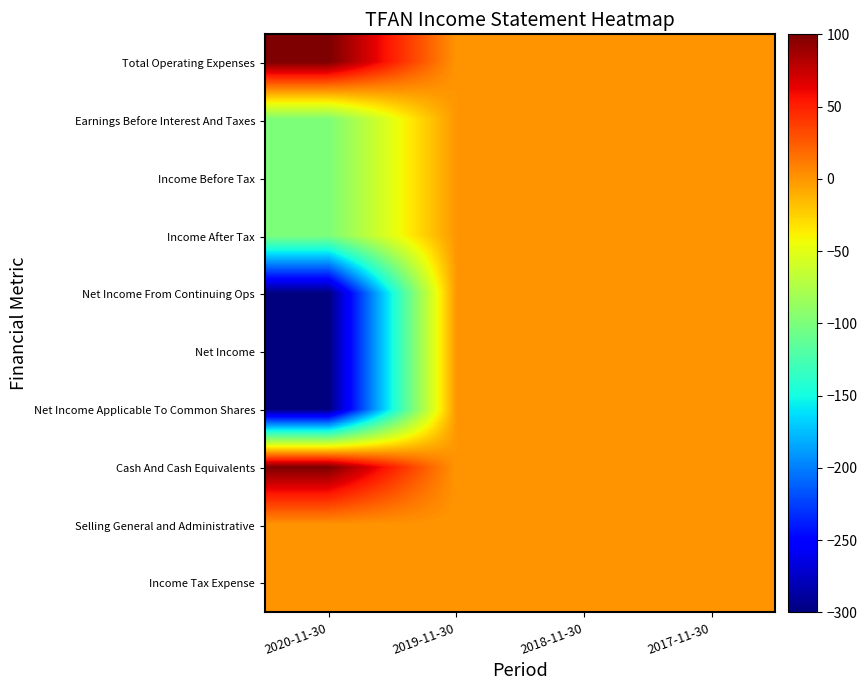

At how many categories does at least one series exceed 22?

1